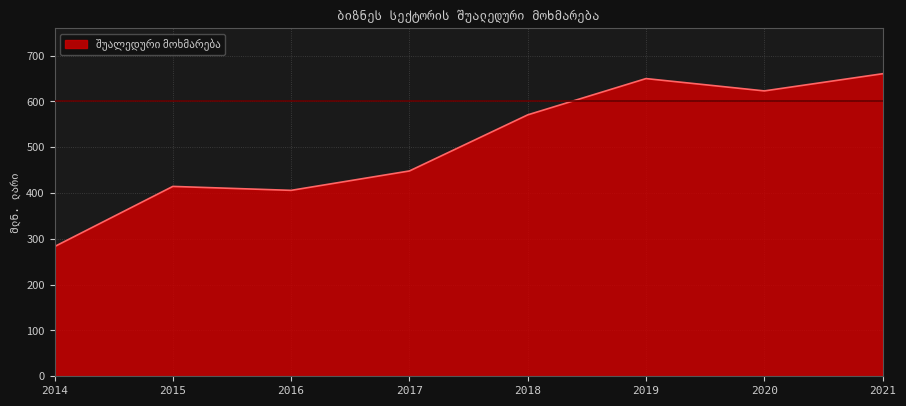

Rank the categories by value from highest to lowest.

2021, 2019, 2020, 2018, 2017, 2015, 2016, 2014